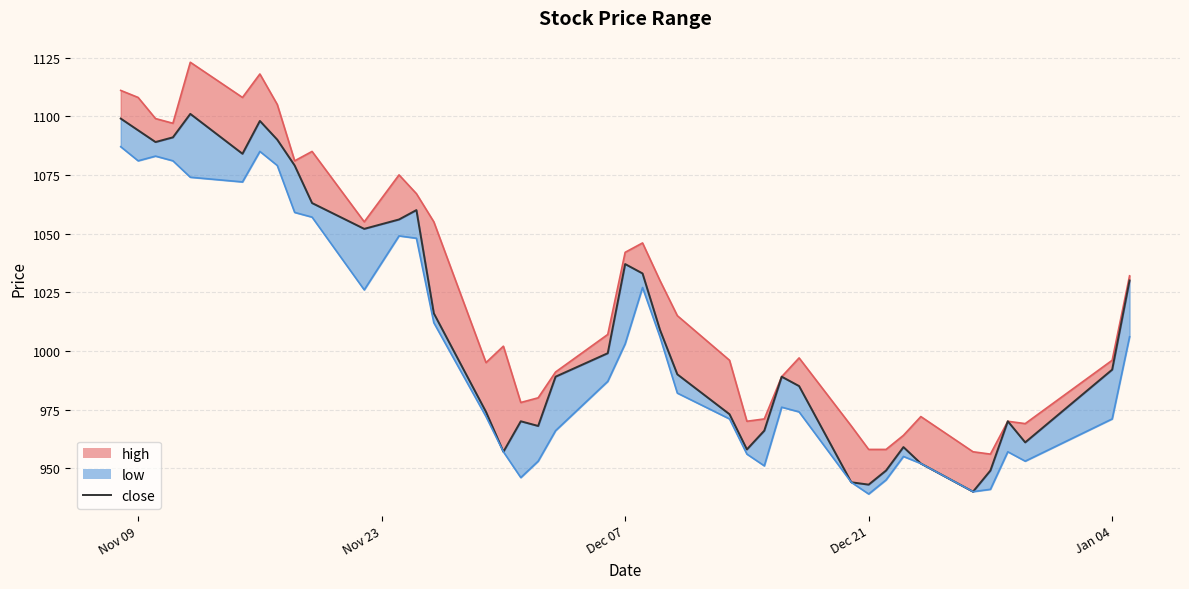

True or false: the data has more than 1 interior local peaks.

True